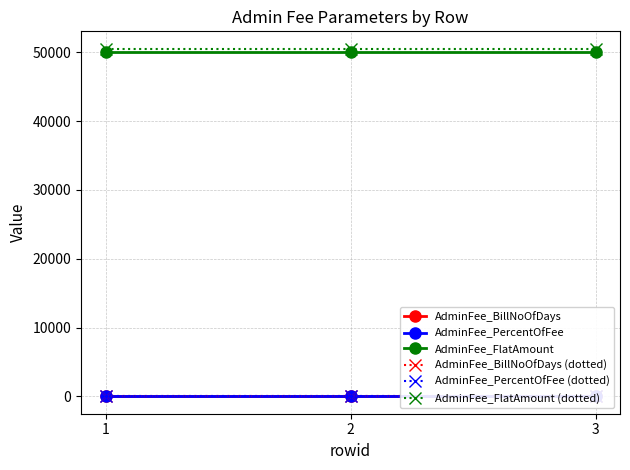

Count the number of categories in the chart.

3